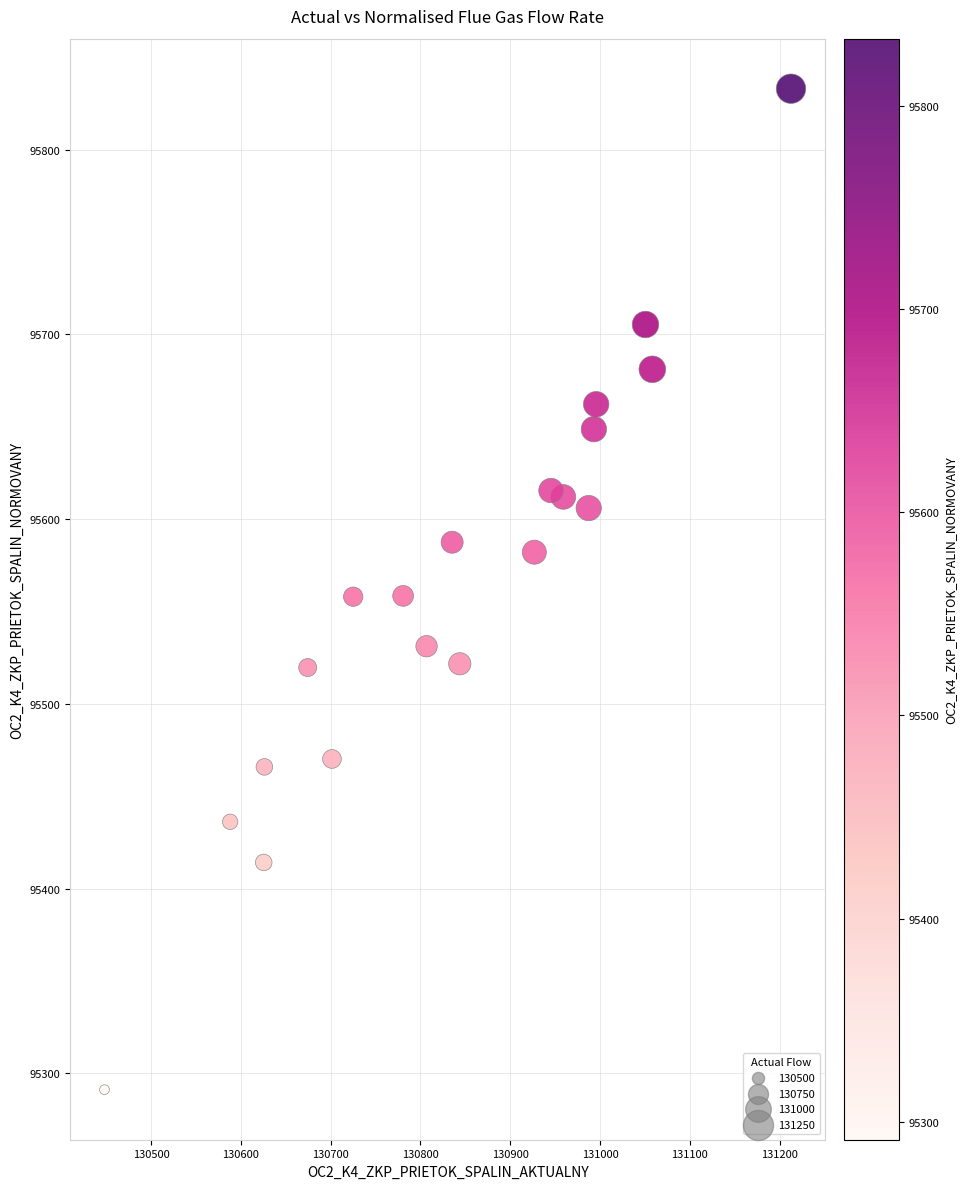

How many points are shown in the scatter plot?

20